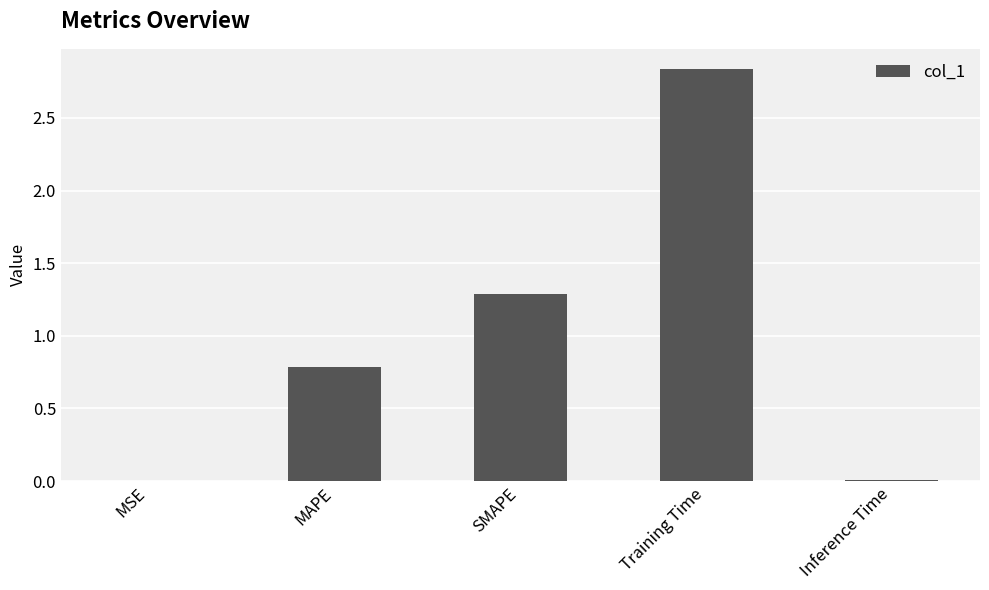

The value at Inference Time is 0.0. True or false?

True